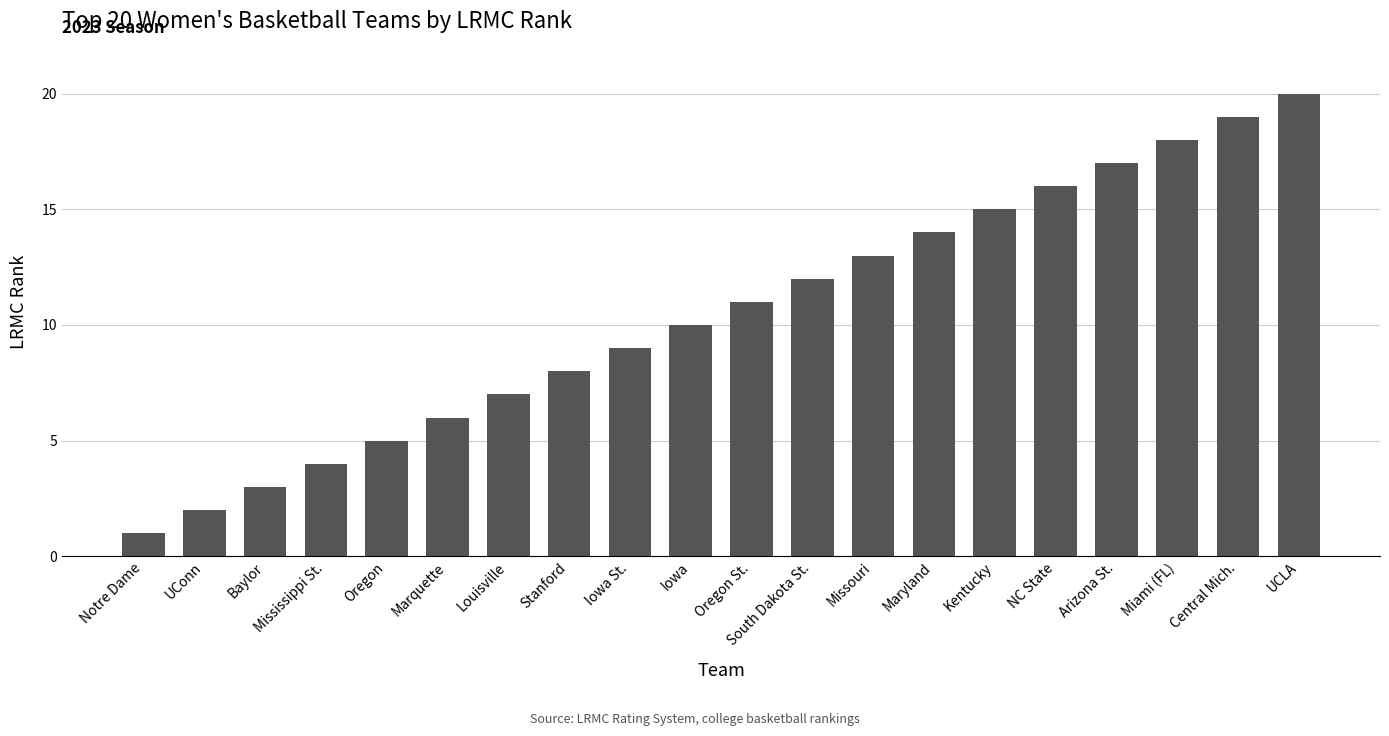

Reading left to right, transcribe all the data shown in this chart.

1	2	3	4	5	6	7	8	9	10	11	12	13	14	15	16	17	18	19	20